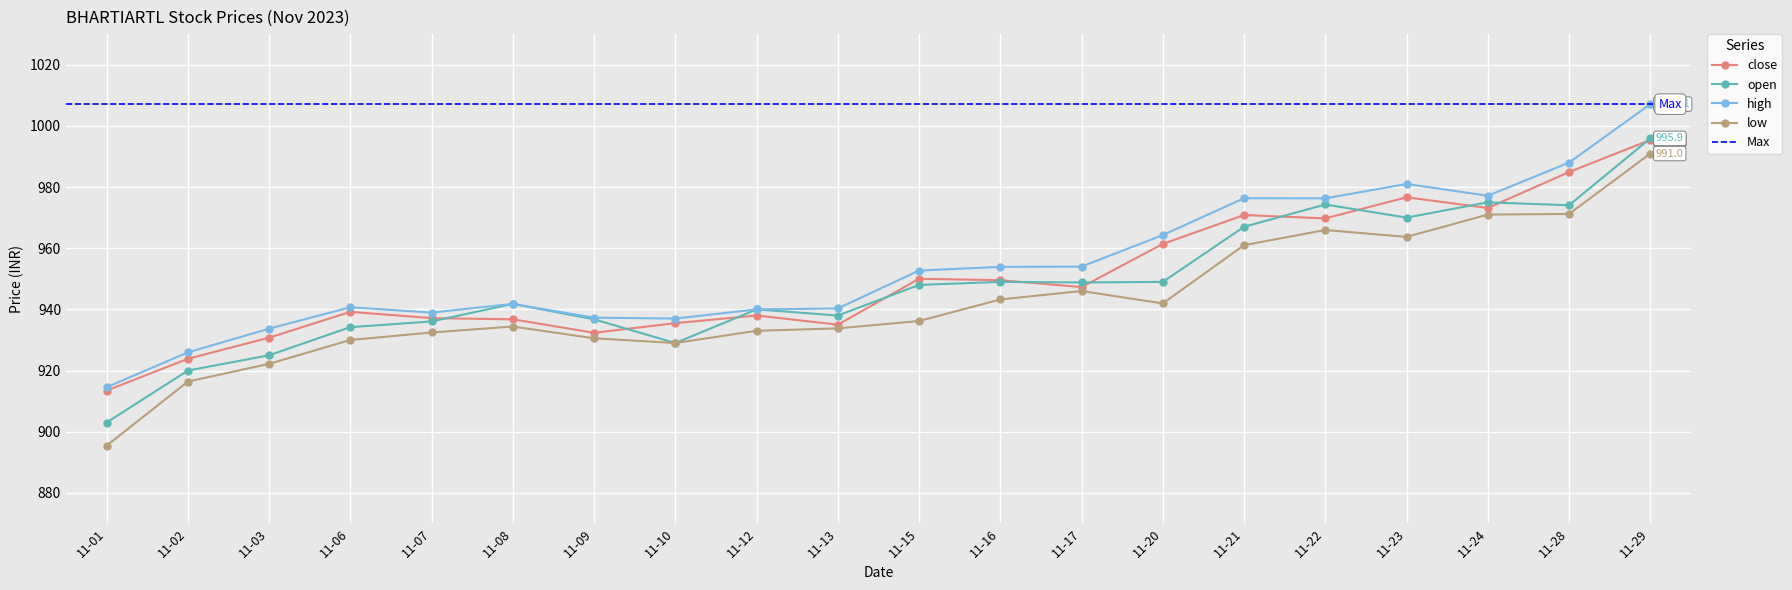

Where is high nearest to the value 960?

11-20